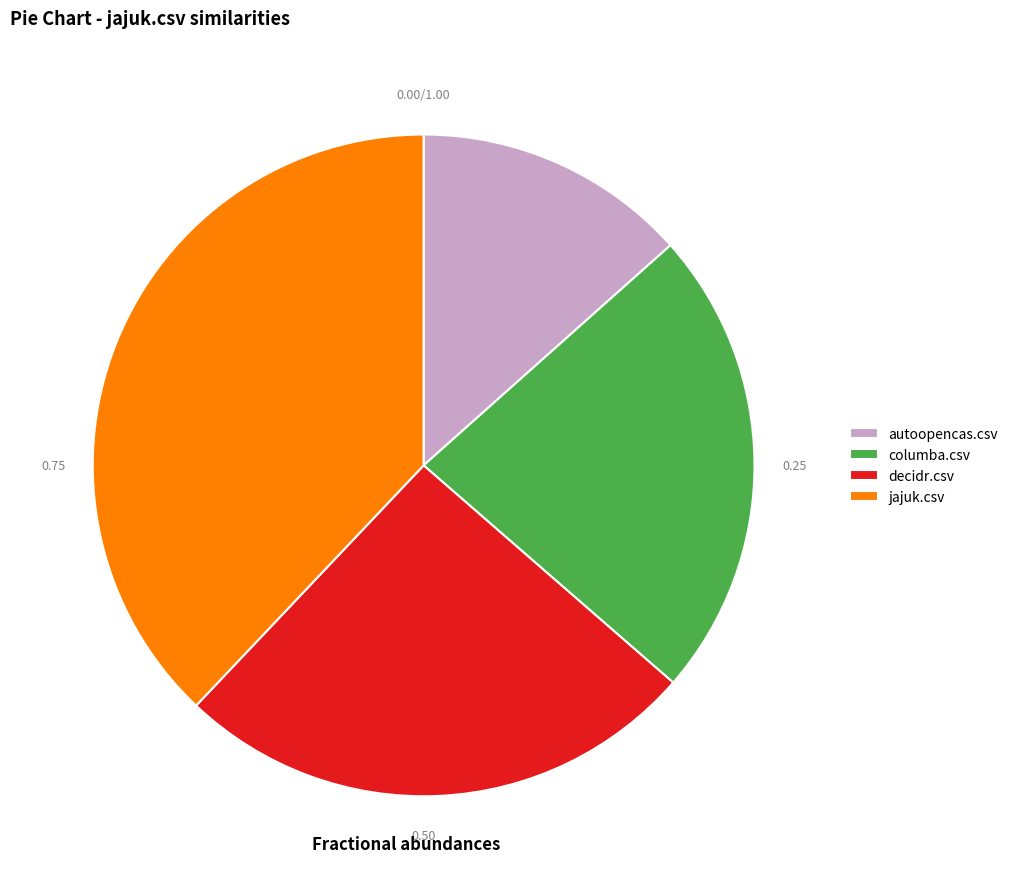

The autoopencas.csv slice represents 4% of the pie. True or false?

False